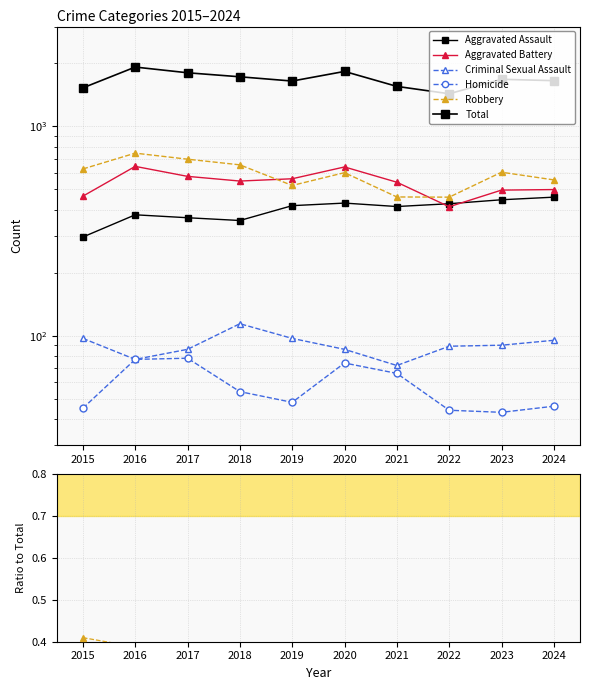

True or false: Criminal Sexual Assault and Aggravated Battery intersect in this chart.

False